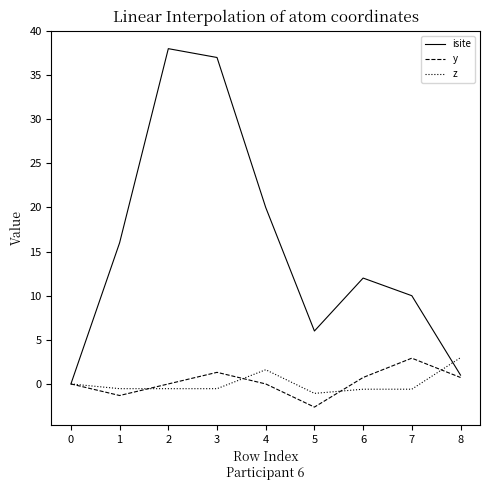

What is the difference between the highest and lowest values at 5?

8.6